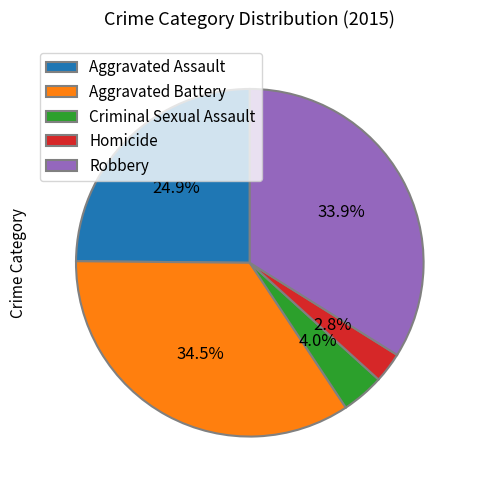

Which has a higher value, Aggravated Battery or Aggravated Assault?

Aggravated Battery